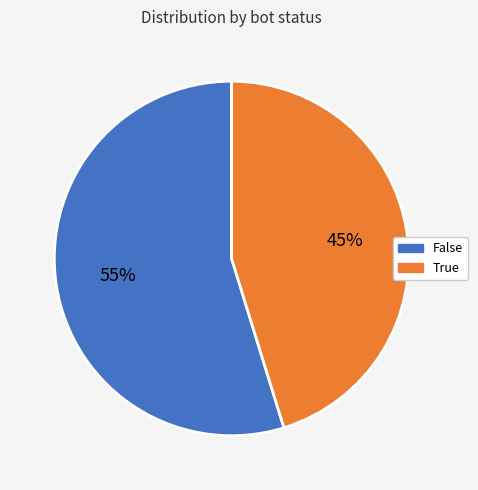

Combined, do False and True account for over 50%?

Yes